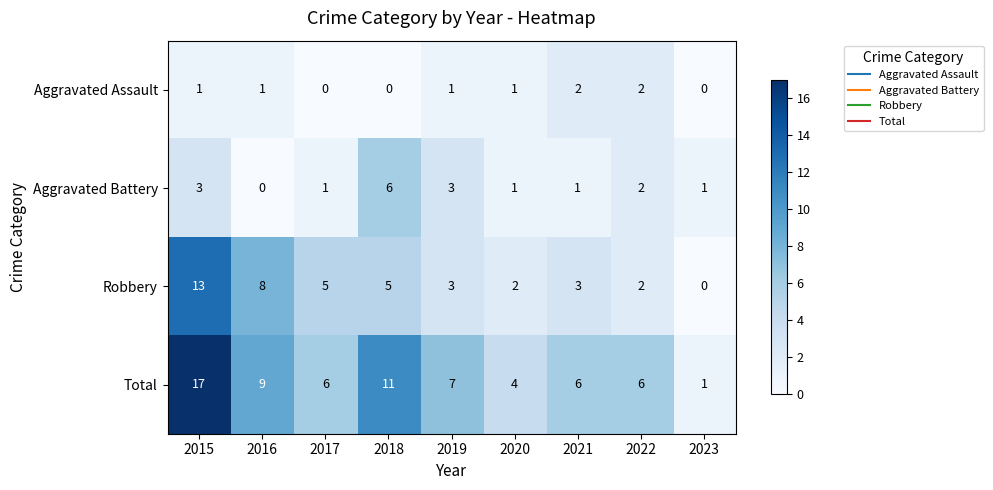

The value of Aggravated Battery at 2018 is 3. True or false?

False